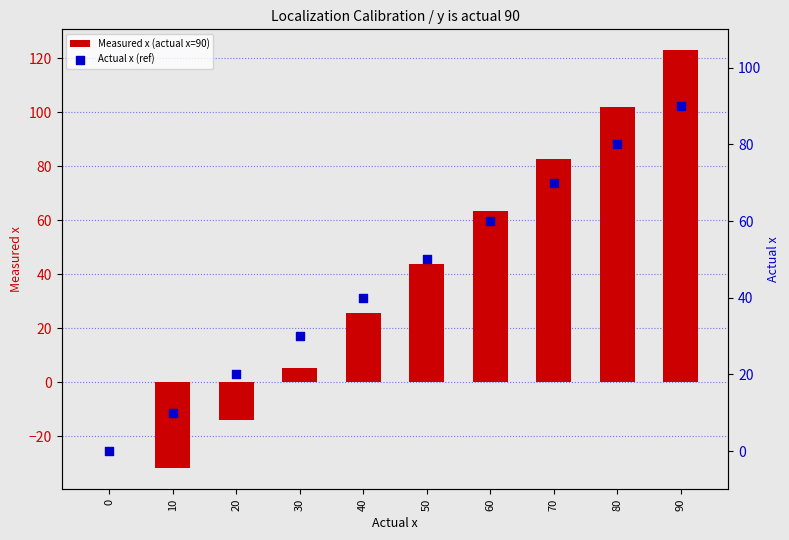

At how many categories does at least one series exceed 95?

2